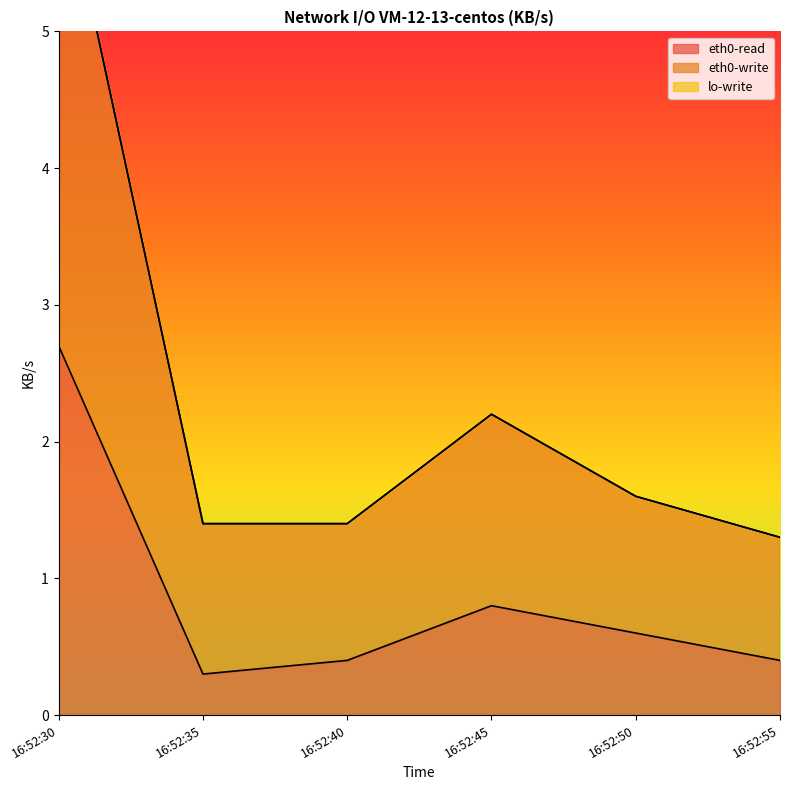

The value of eth0-write at 16:52:55 is 1.3. True or false?

True